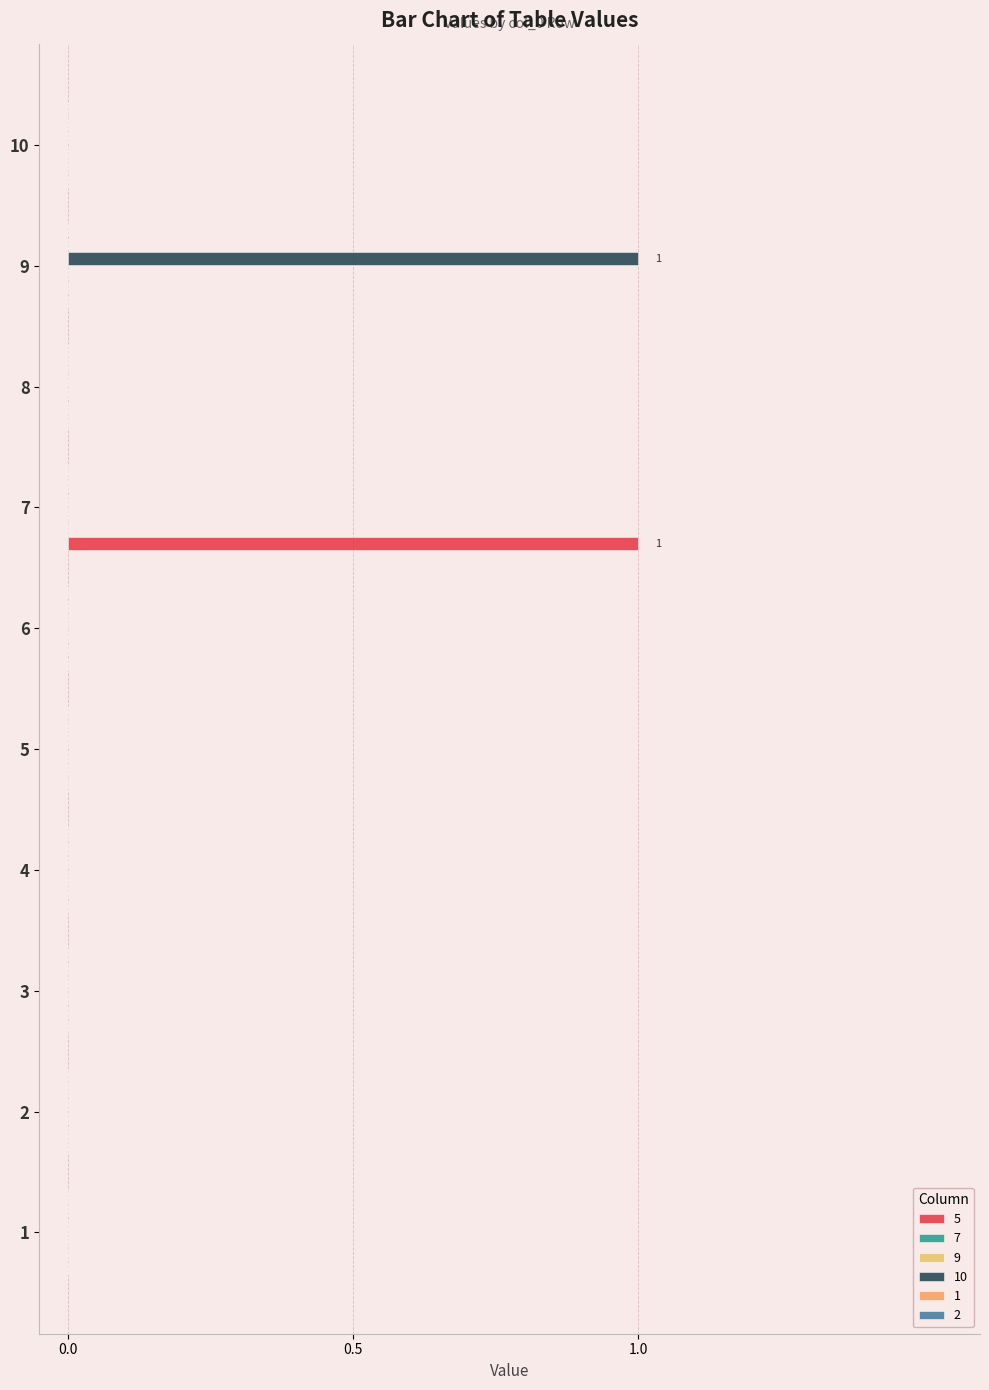

Between 4 and 9, which series saw the biggest shift?

10